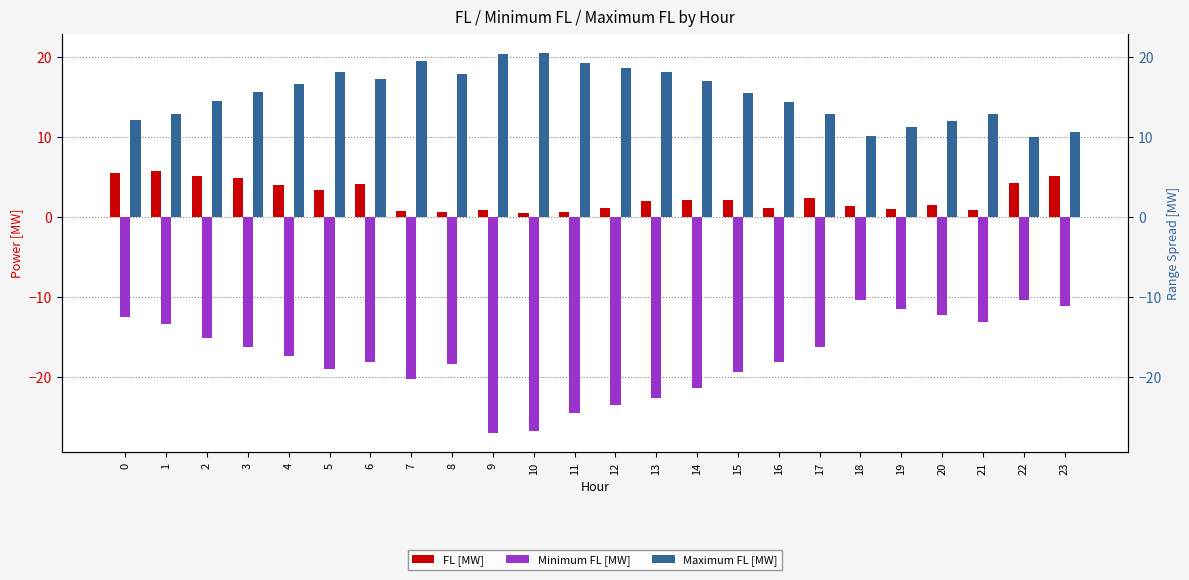

What is the average value of the Maximum FL [MW] series?

15.3